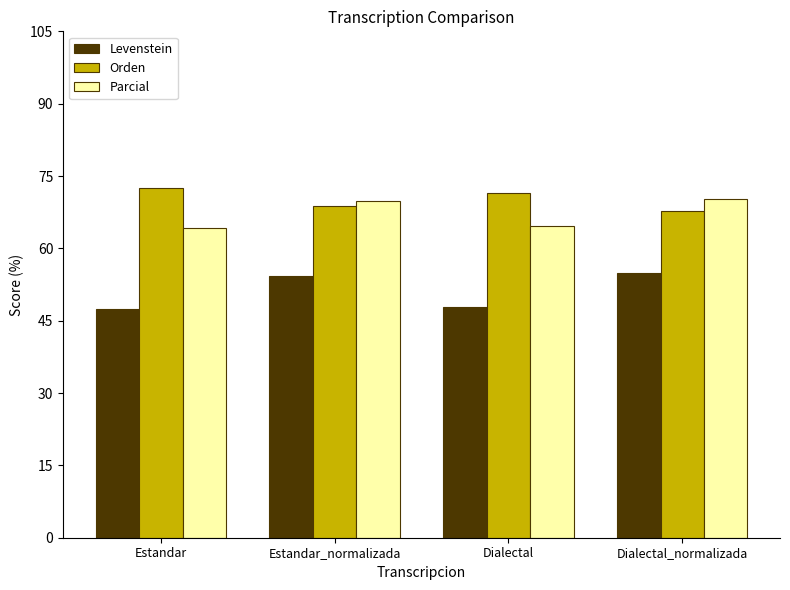

How many bars are there in each group?

3